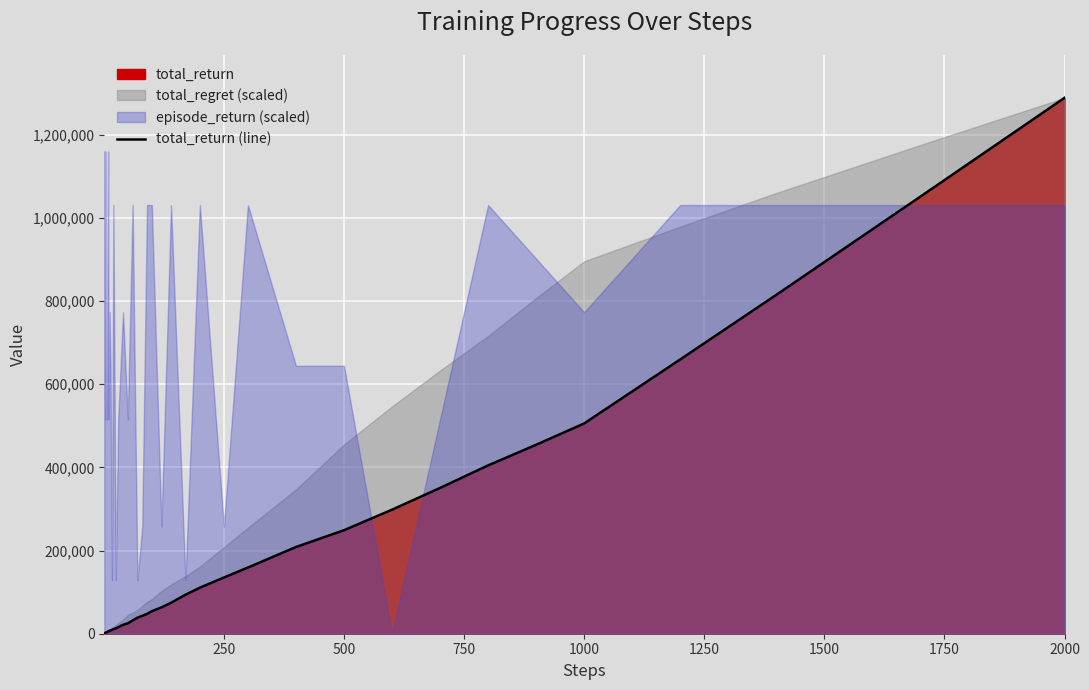

How many data points are less than 43000?

20